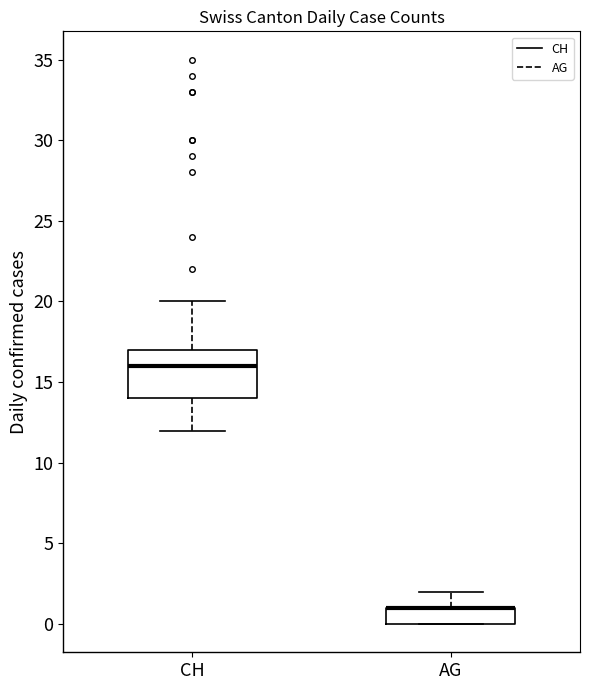

Reading left to right, read every box against the y-axis: the position of its median line, the range the box covers, and the ends of its whiskers. The values are not printed on the chart, so give them approximately, as read against the axis.

CH: median 16, box 14 to 17, whiskers 12 to 20
AG: median 1 (drawn on the box's upper edge), box 0 to 1, whiskers 0 to 2